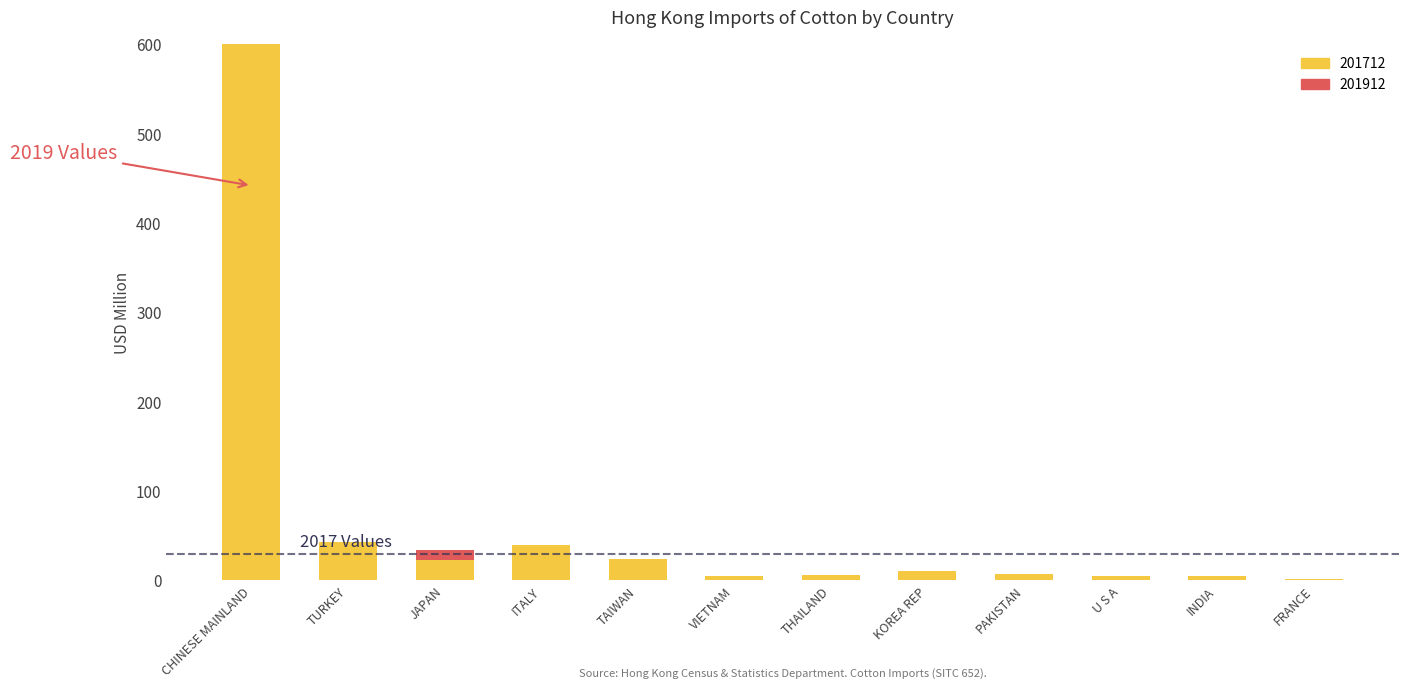

True or false: the data shows 37.9 at JAPAN.

False